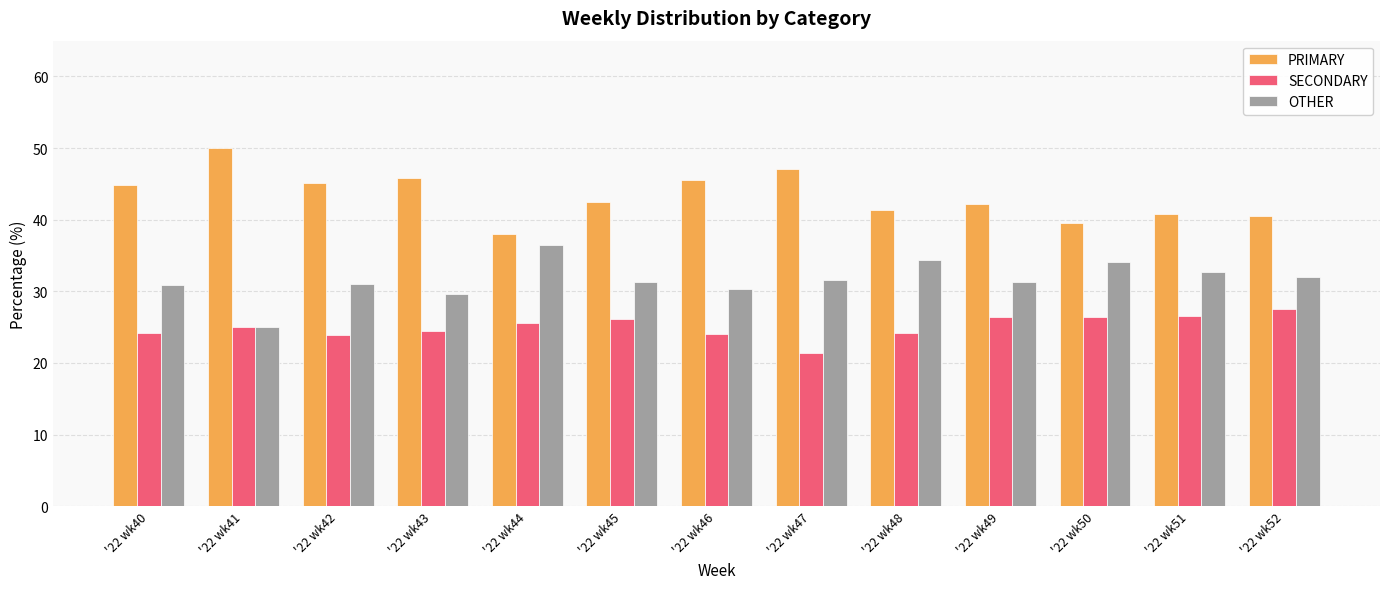

How many groups of bars are there?

13